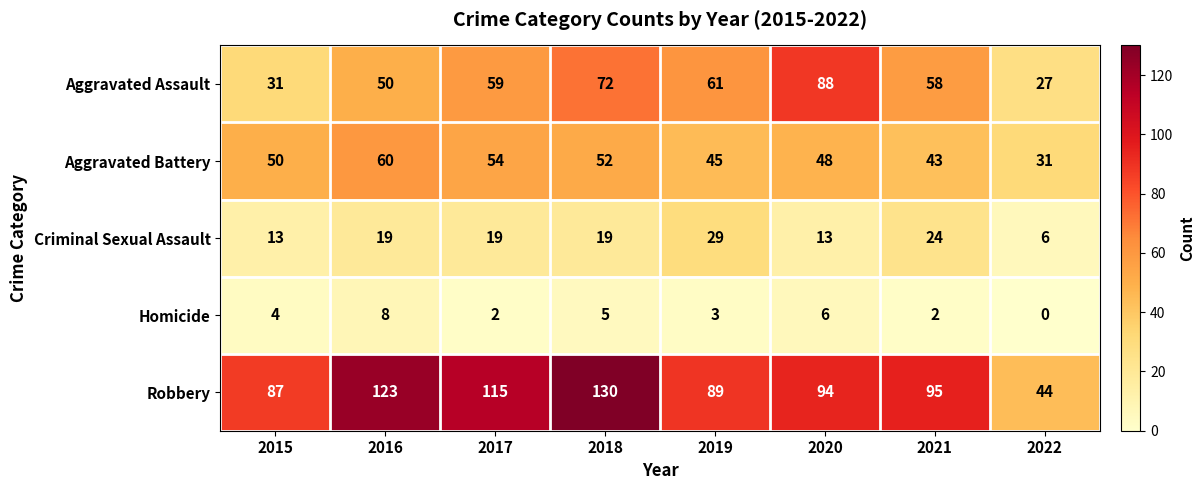

What is the sum of the Robbery values at 2018 and 2021?

225